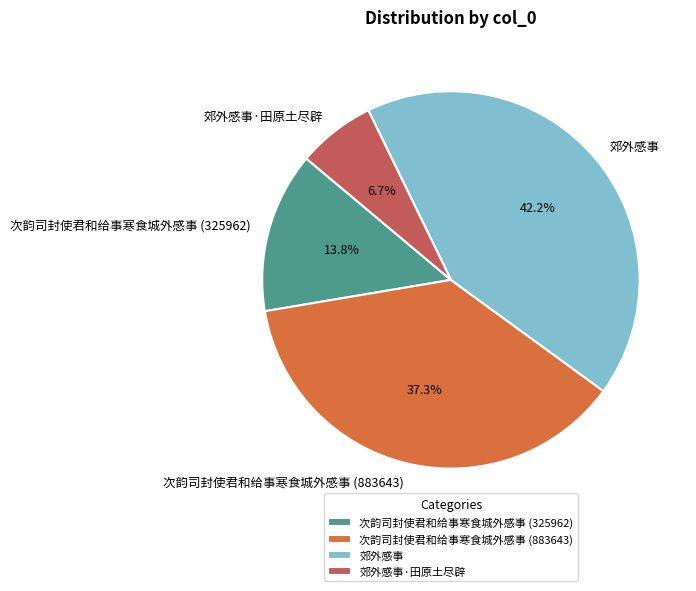

What percentage is the 次韵司封使君和给事寒食城外感事 (325962) slice, to the nearest percent?

14%